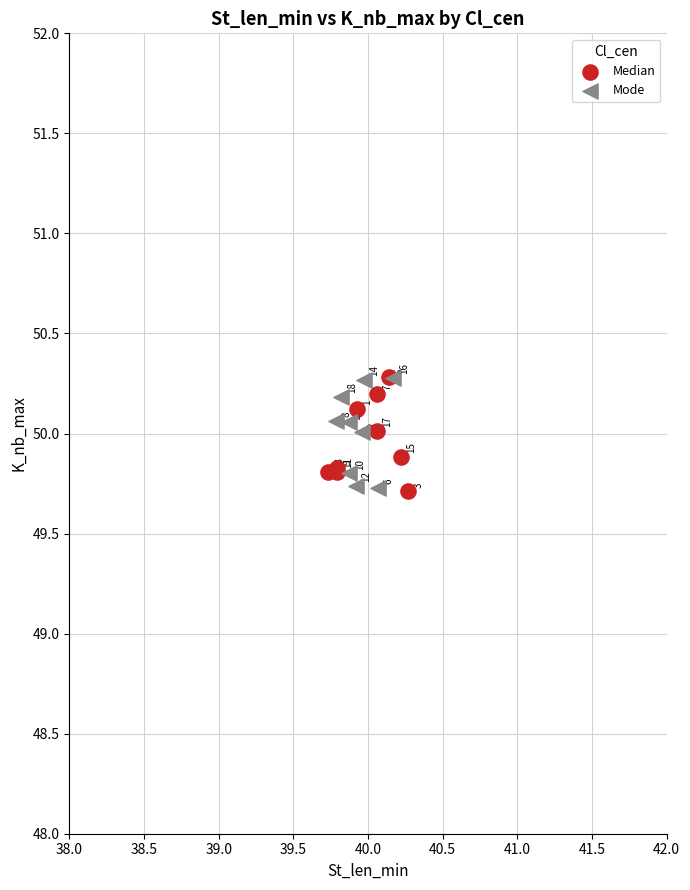

Which series contains the lowest Y value?

Median